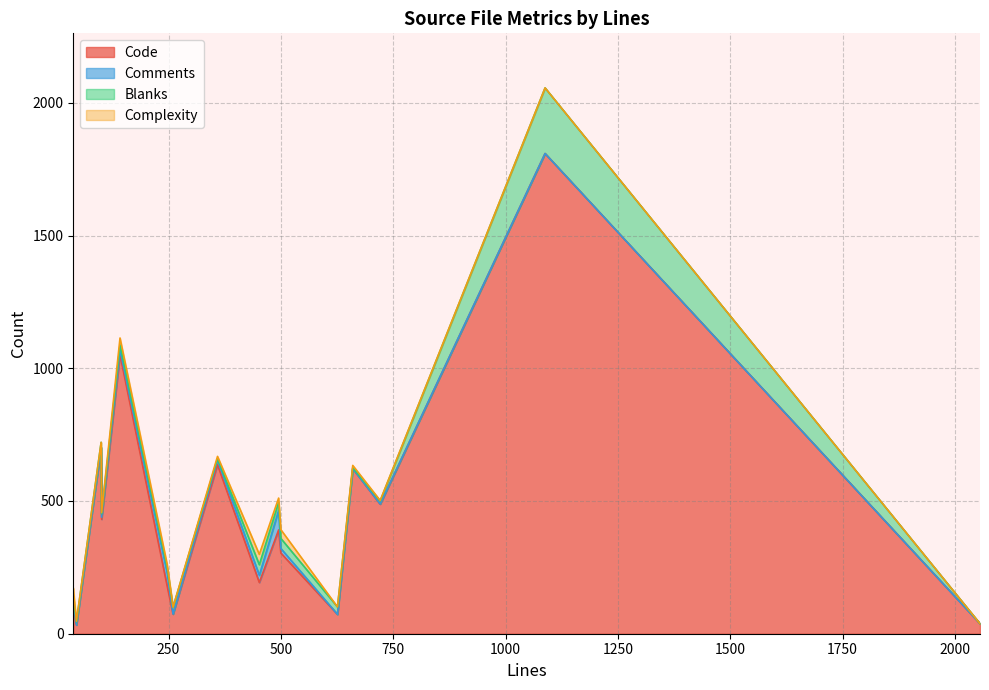

Where is the first local minimum for Comments?

260